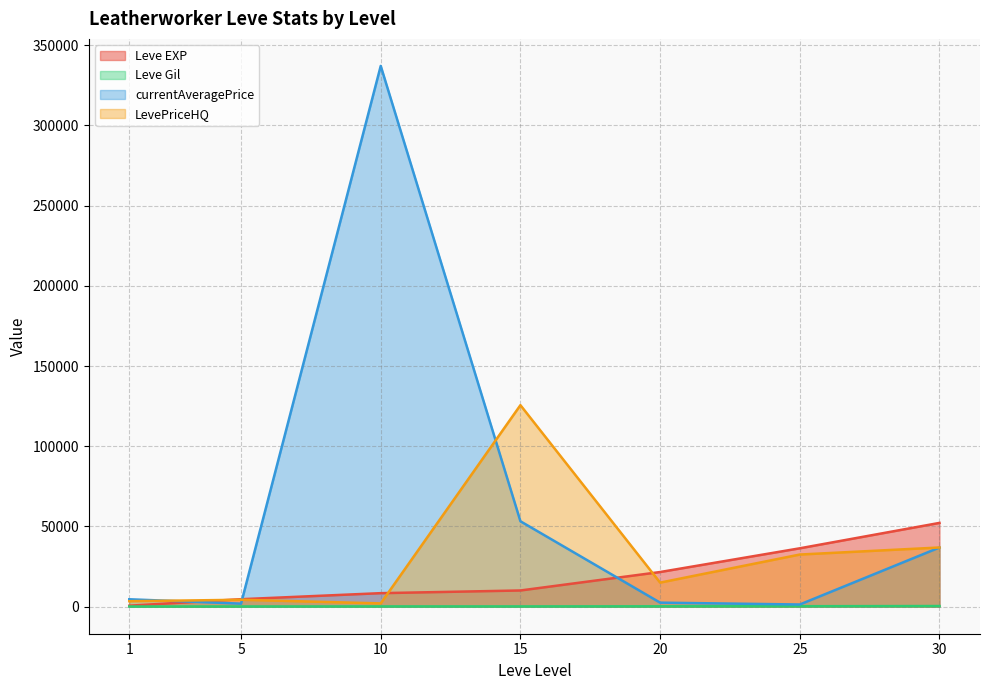

What is the difference between the highest and lowest values at 30?

51810.0